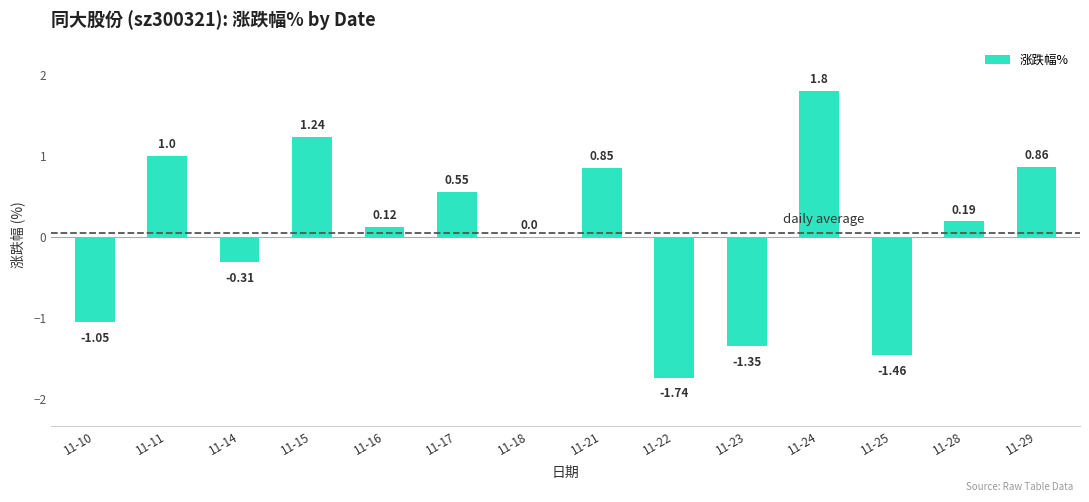

What is the sum of the values at 11-24 and 11-14?

1.5